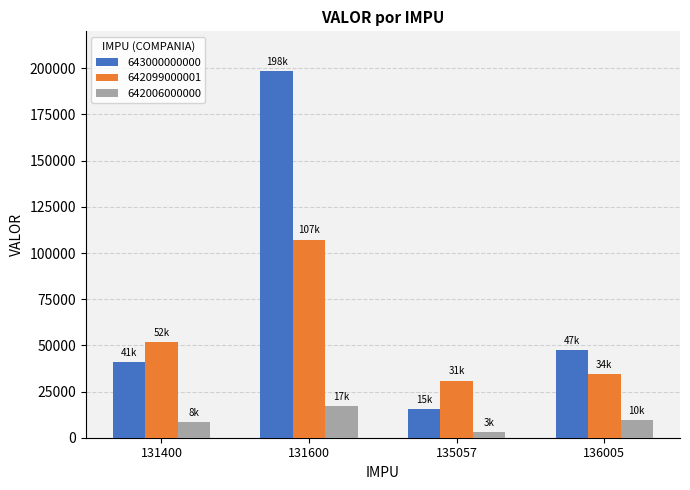

What is the smallest value displayed?

3200